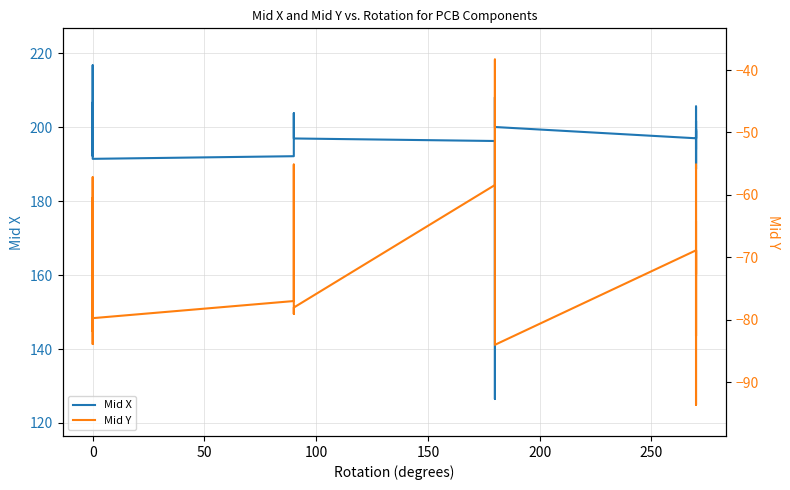

What is the difference between the maximum and minimum values in the Mid Y series?

55.3